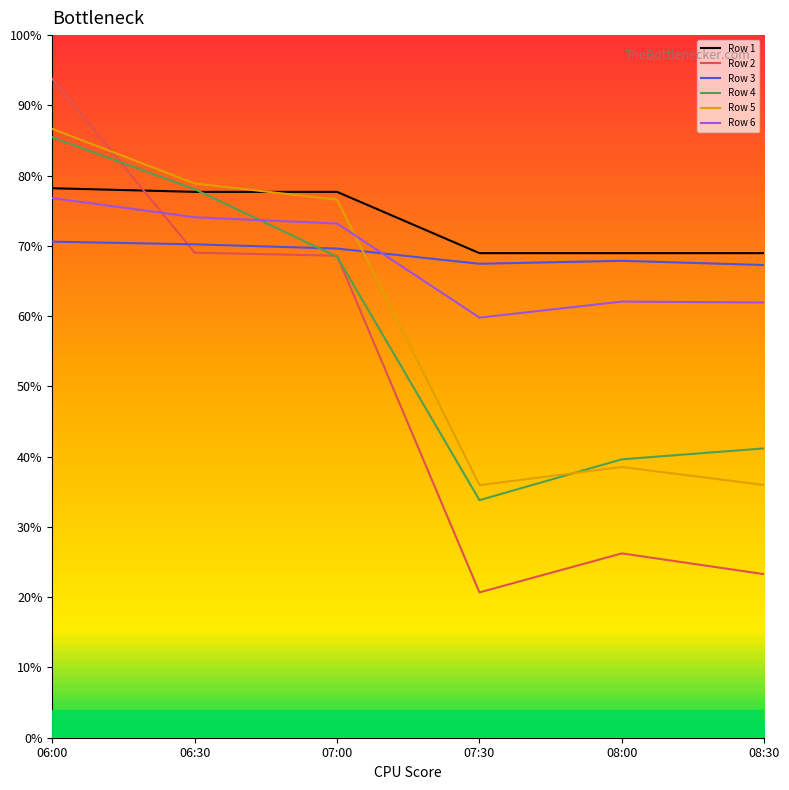

Which series has the largest range (max minus min)?

Row 2